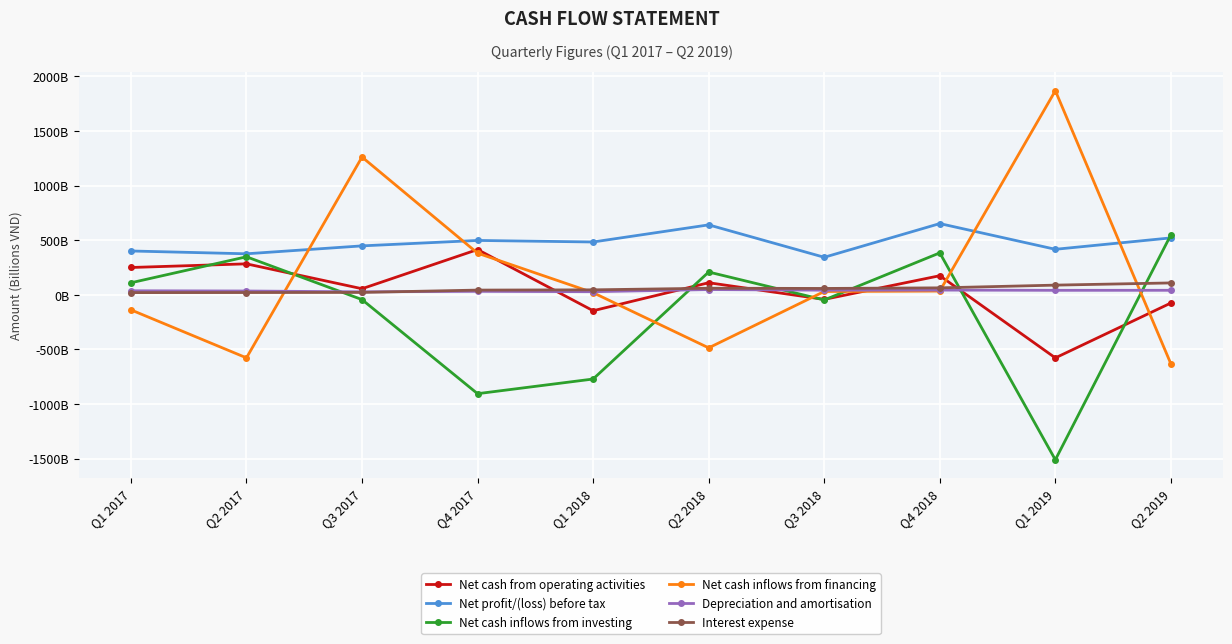

Rank the categories by Net cash inflows from financing value from lowest to highest.

Q2 2019, Q2 2017, Q2 2018, Q1 2017, Q1 2018, Q3 2018, Q4 2018, Q4 2017, Q3 2017, Q1 2019